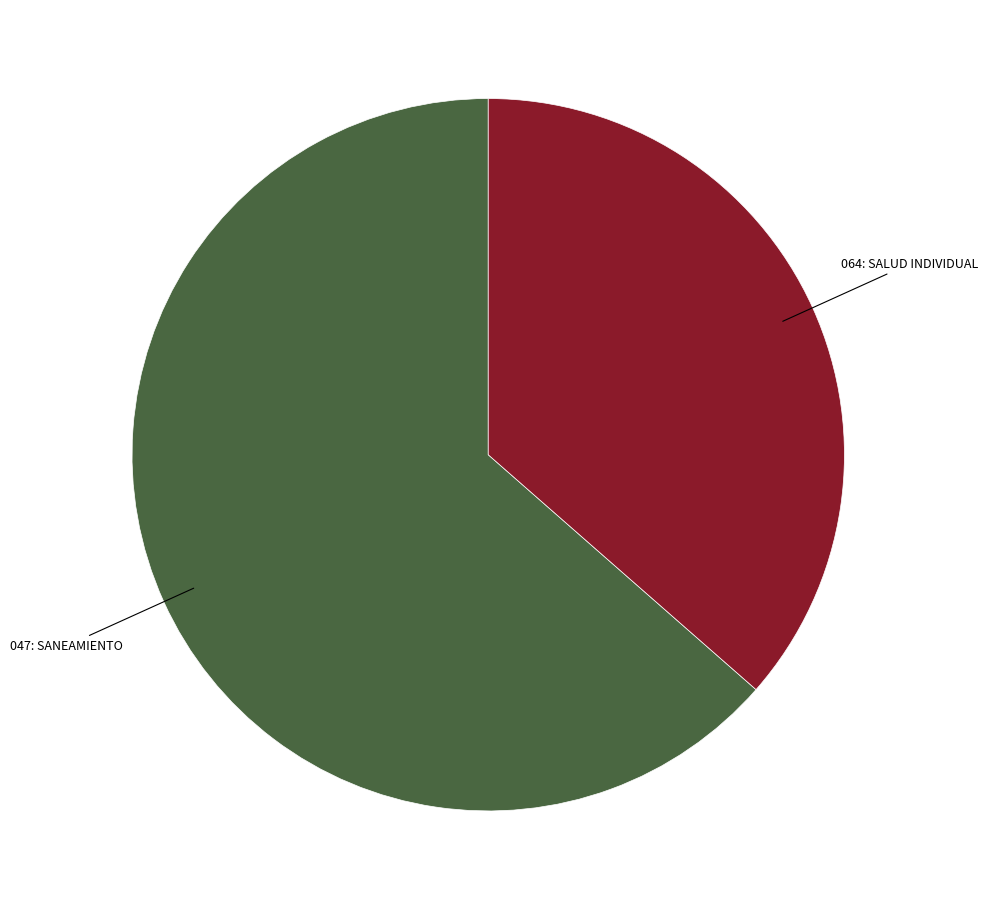

Is there any slice that represents more than half of the pie?

Yes